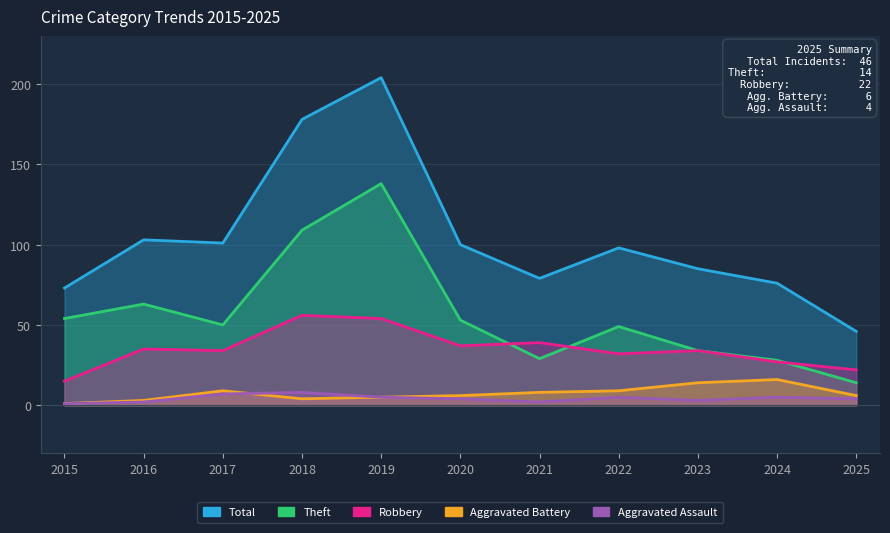

Between 2021 and 2019, which is larger?

2019